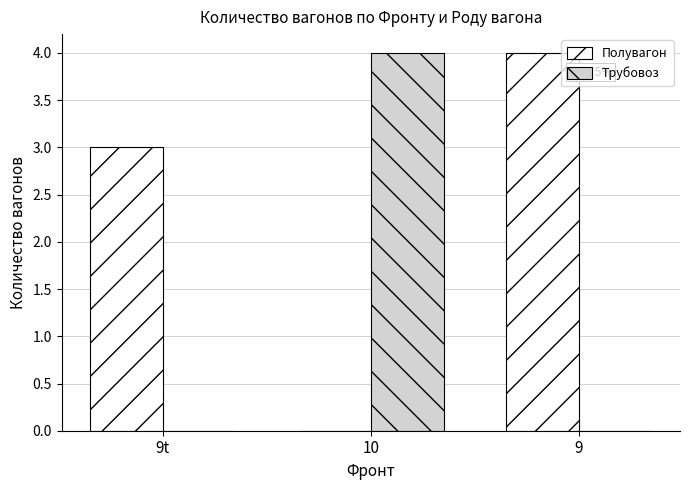

True or false: Полувагон has a value of 5 at 9t.

False